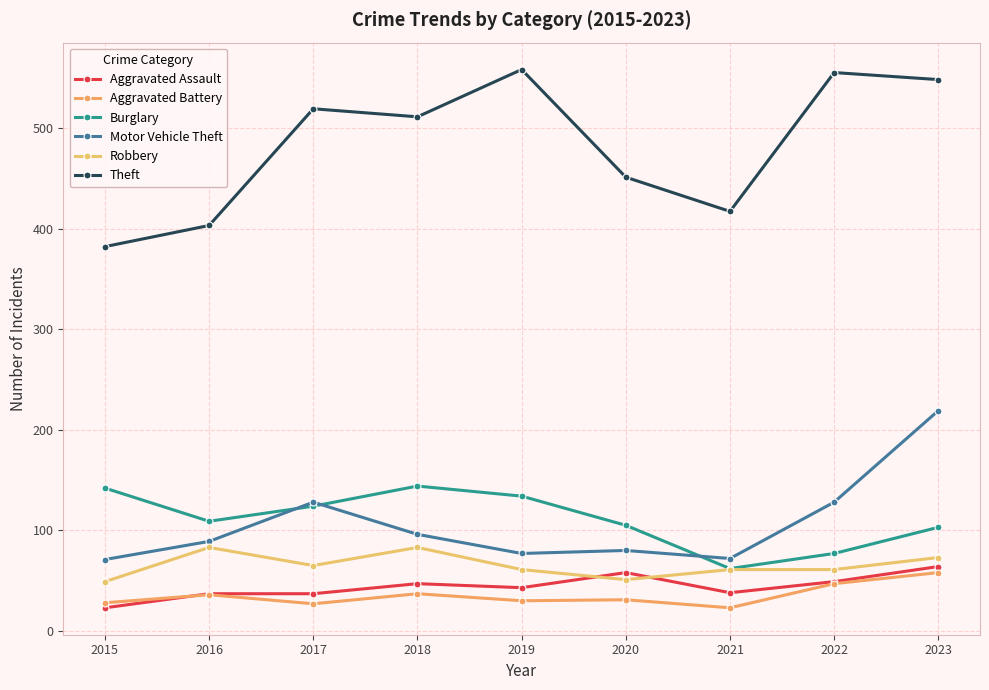

Which category has the highest value in the Burglary series?

2018